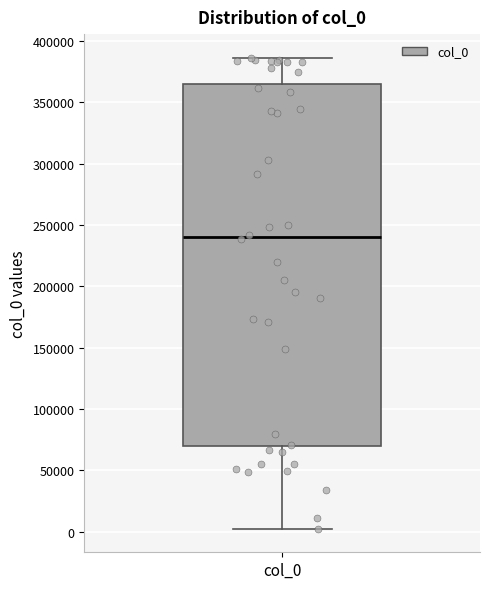

Where is the upper edge of the box for col_0 on the y-axis? The values are not printed on the chart, so give them approximately, as read against the axis.

365000